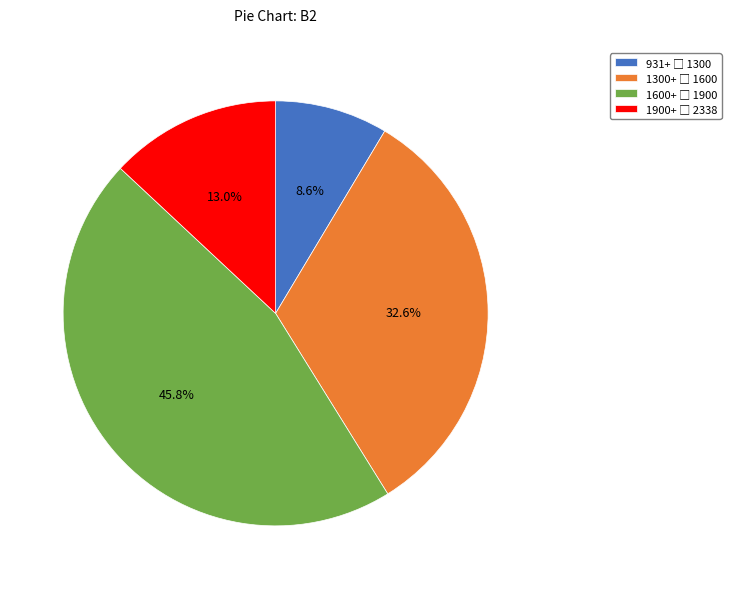

How many segments does this pie chart have?

4